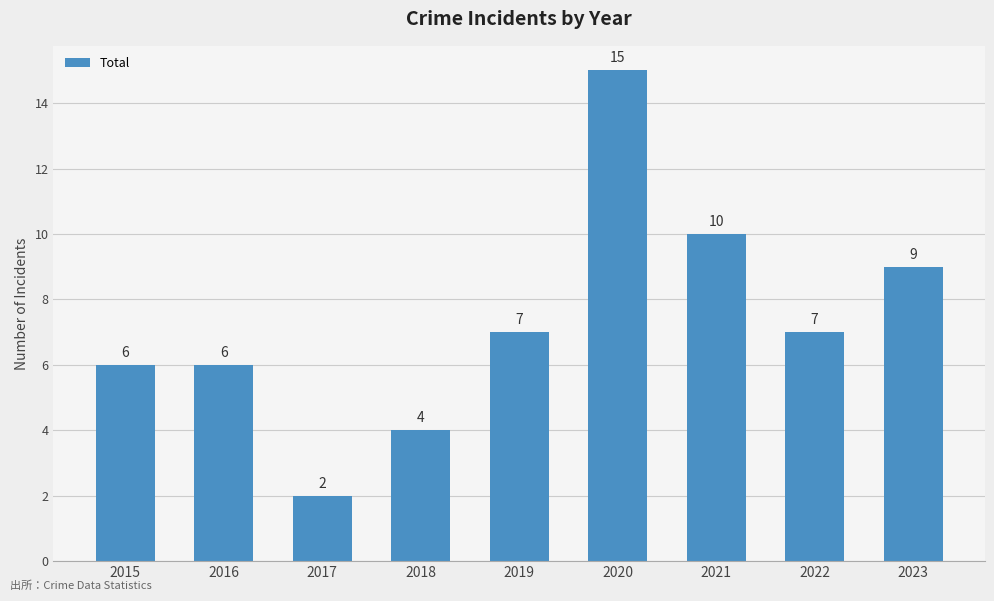

What is the approximate value at 2021, to the nearest 10?

10